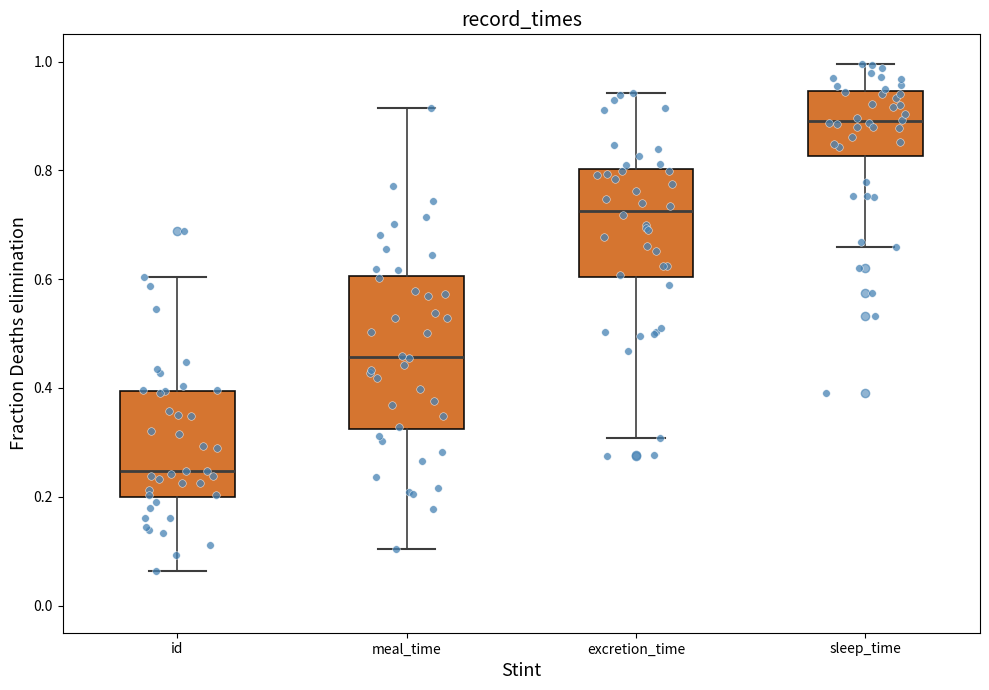

Comparing the boxes themselves (not the whiskers), which one is the tallest?

meal_time